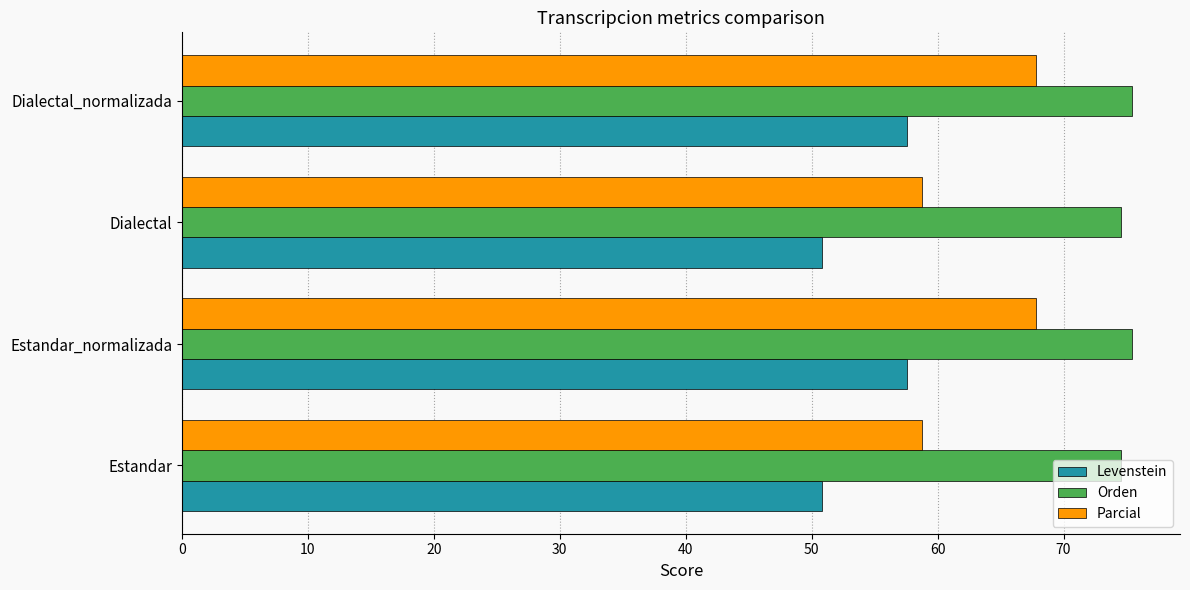

Rank the series by their average value, from highest to lowest.

Orden, Parcial, Levenstein